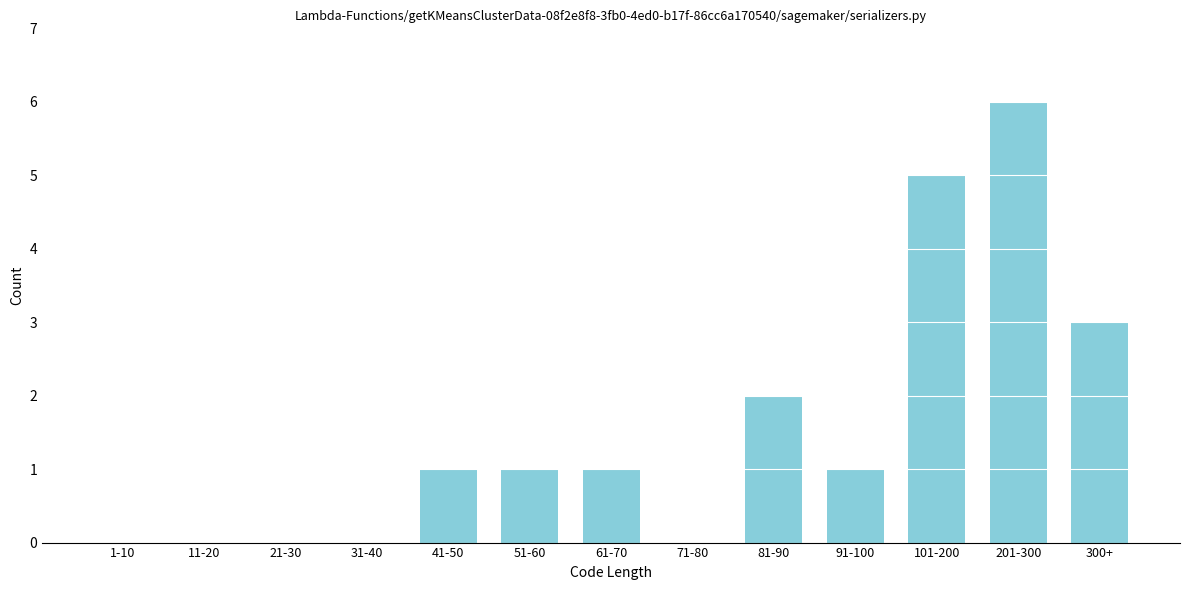

Reading right to left, what are all the values shown in this chart?

300+=3	201-300=6	101-200=5	91-100=1	81-90=2	71-80=0	61-70=1	51-60=1	41-50=1	31-40=0	21-30=0	11-20=0	1-10=0